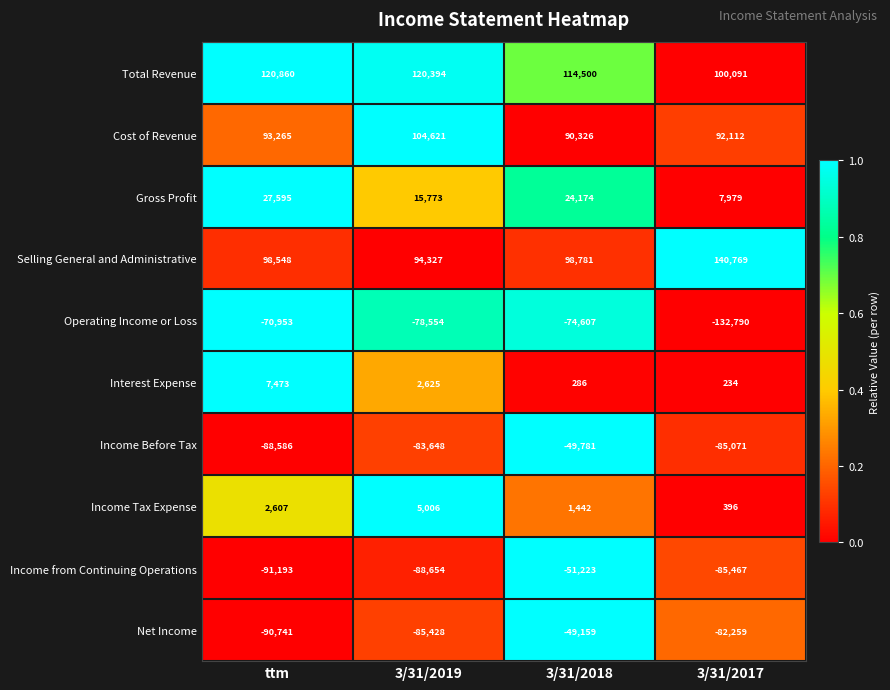

At which label does Income from Continuing Operations first exceed -85467?

3/31/2018